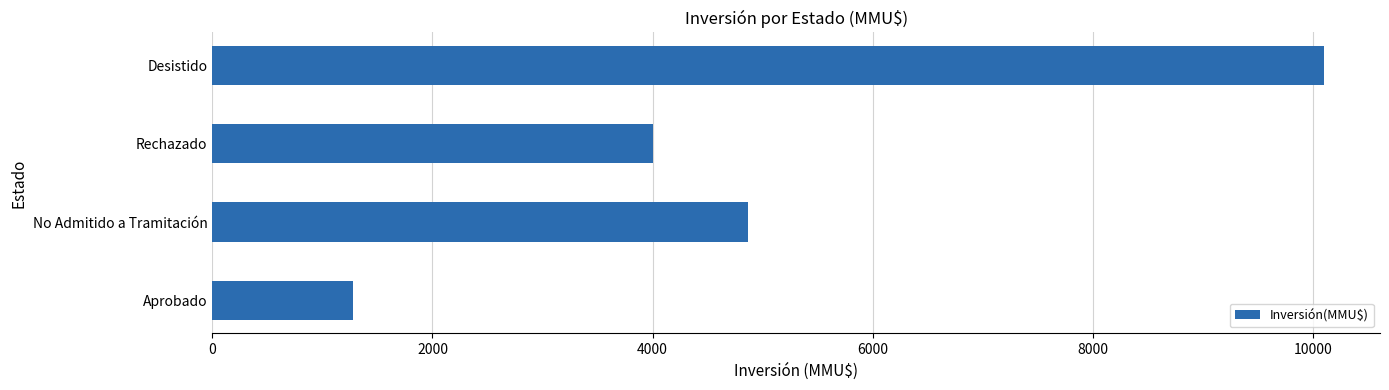

How many categories are shown in the chart?

4